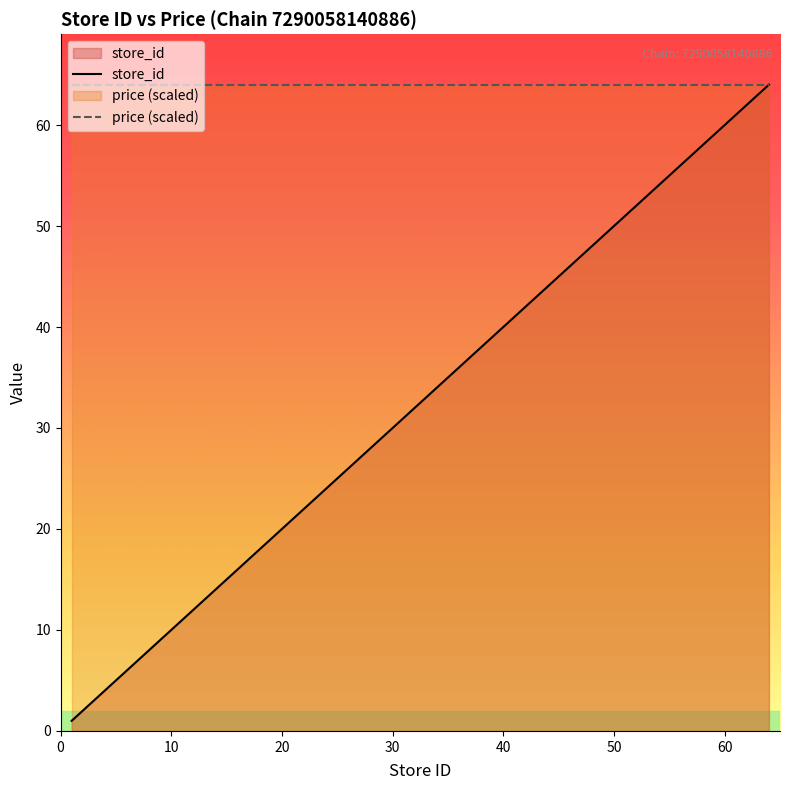

Which series changed the most between 29 and 34?

store_id